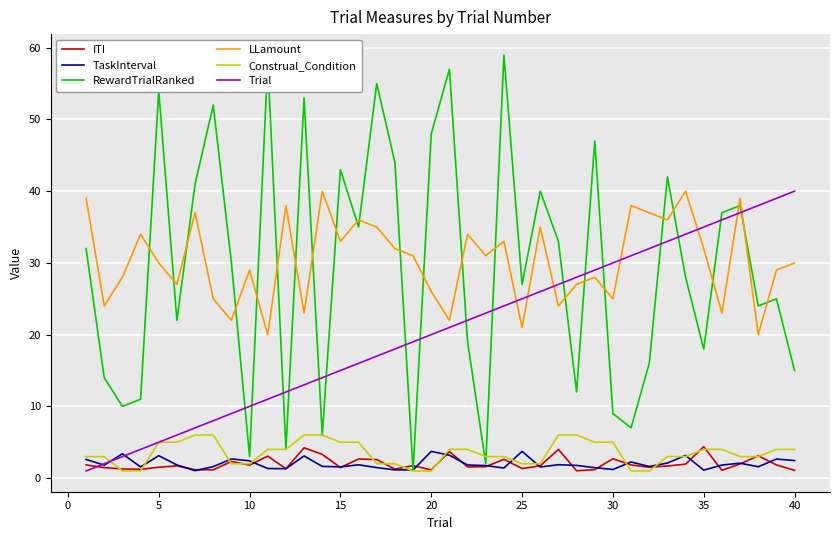

Count the number of categories in the chart.

40